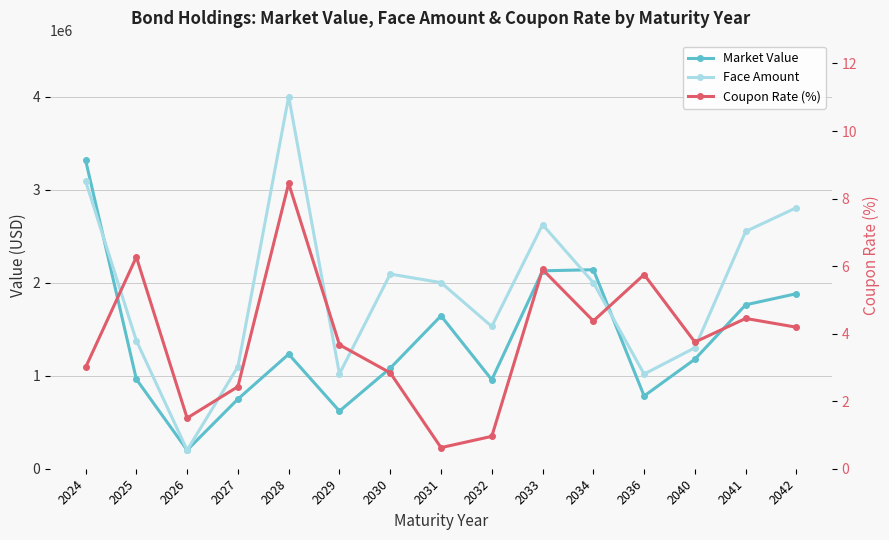

At how many categories does at least one series exceed 3642472?

1